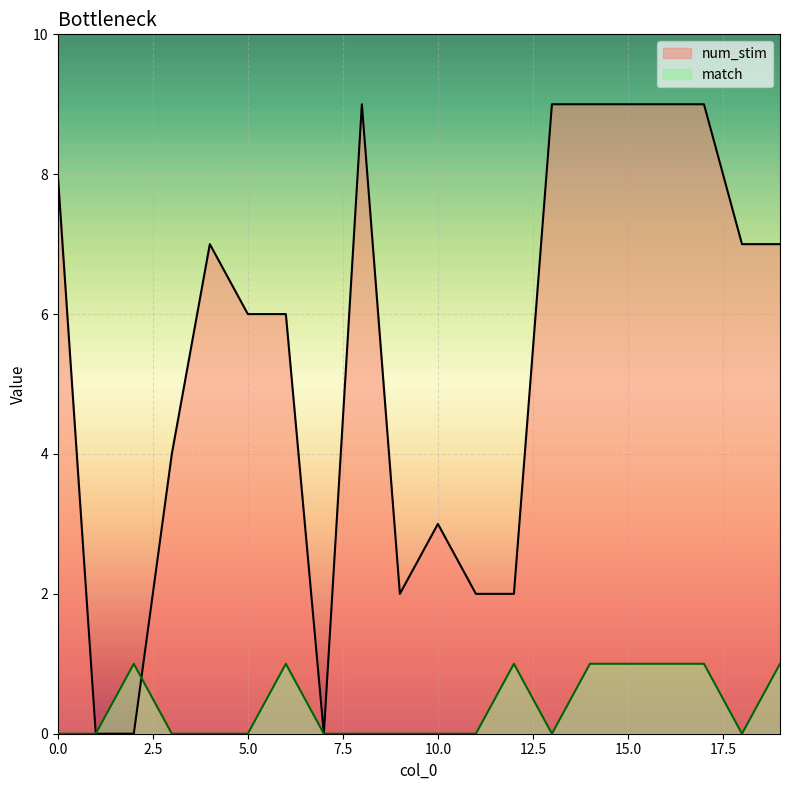

Between 12 and 14, which is larger?

14